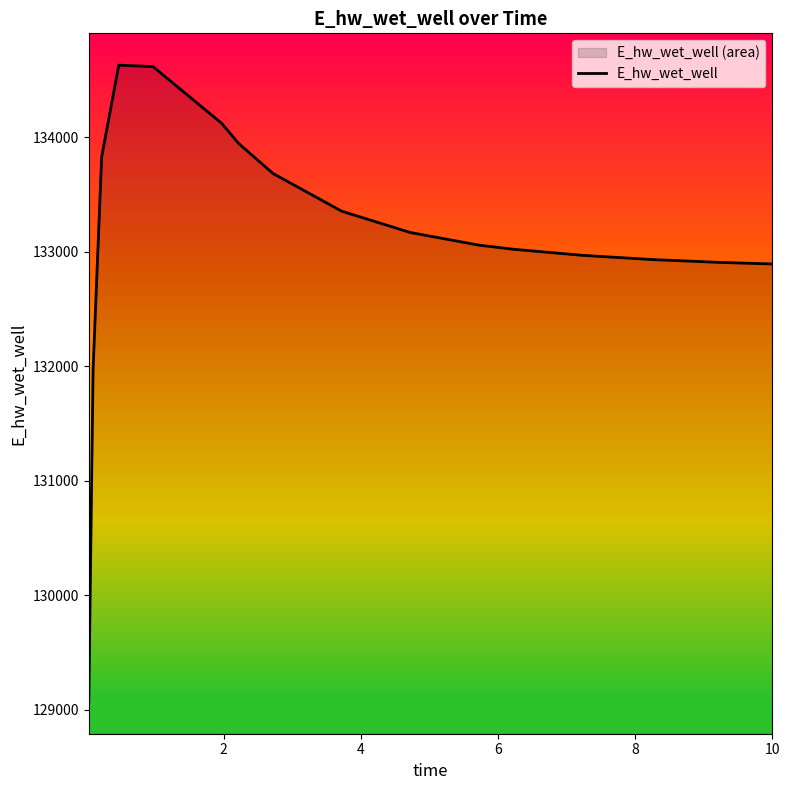

What is the maximum value shown in the chart?

134627.9